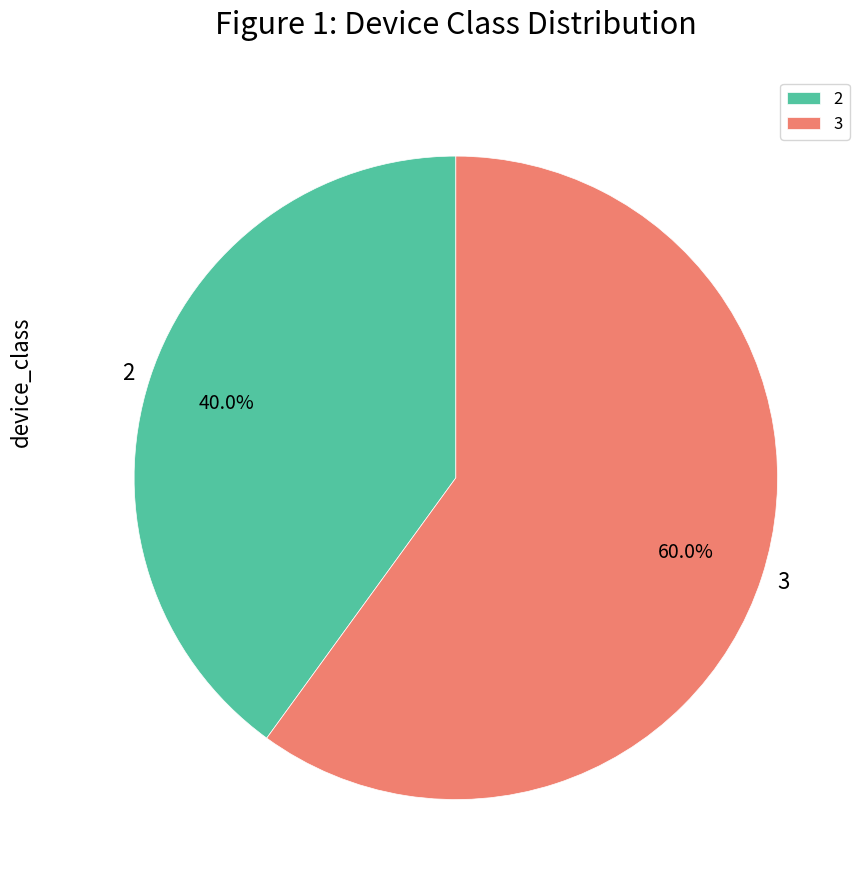

What percentage is NOT represented by 3?

40.0%